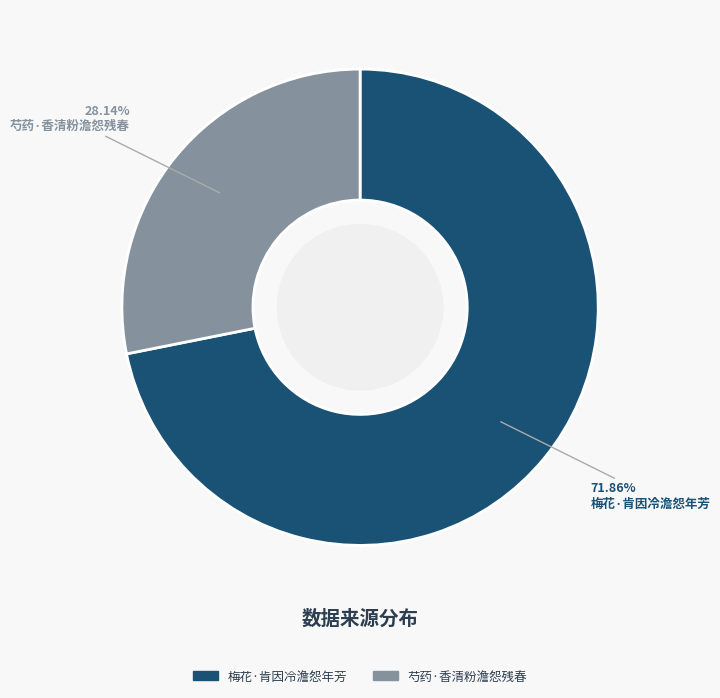

Combined, do 梅花·肯因冷澹怨年芳 and 芍药·香清粉澹怨残春 account for over 50%?

Yes